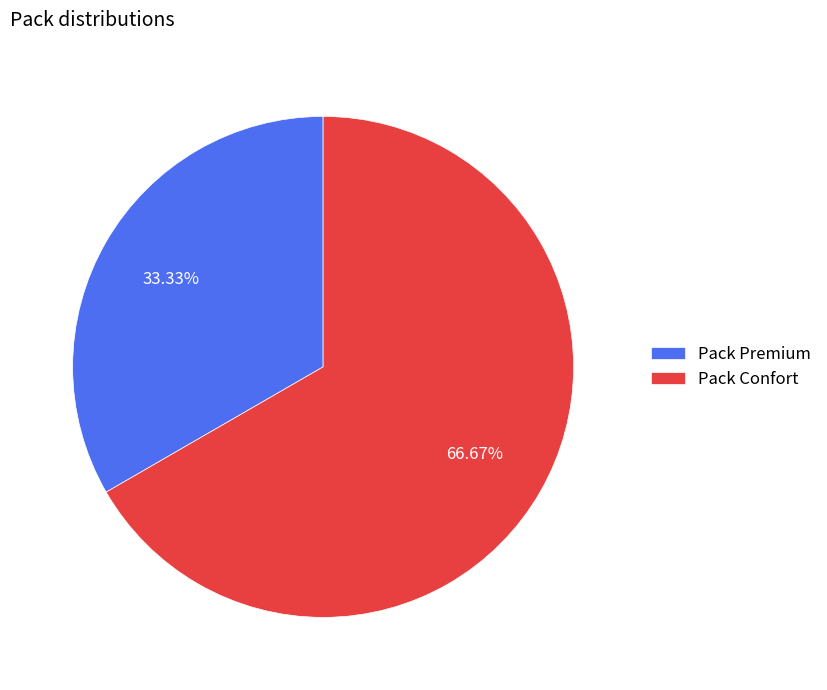

What is the largest slice in the pie chart?

Pack Confort